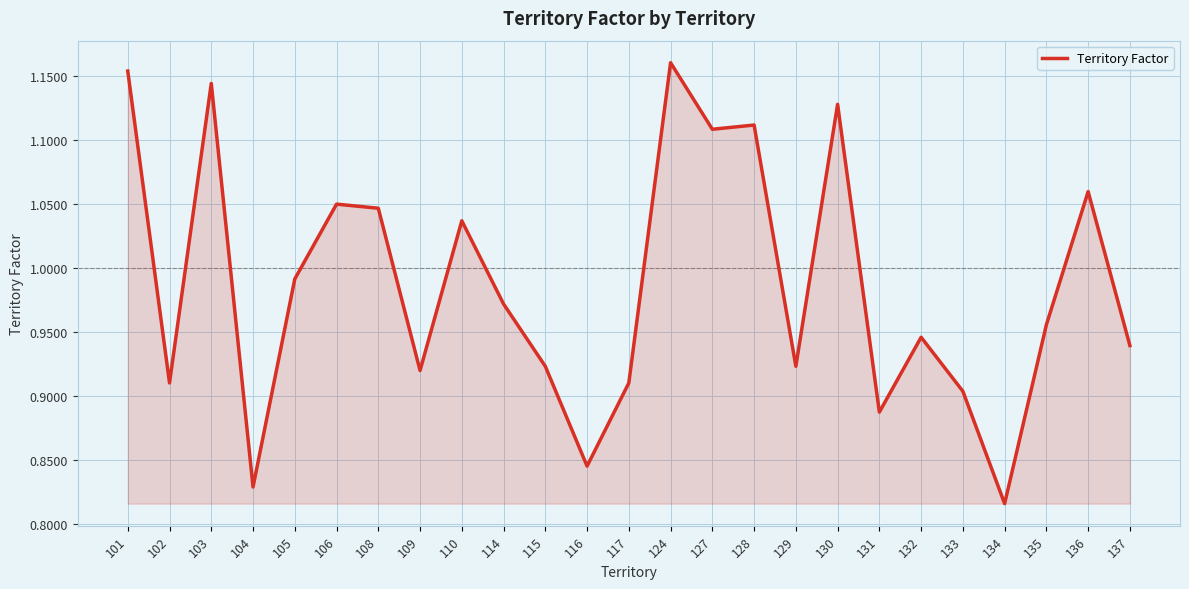

Which category has the lowest value across all series?

134